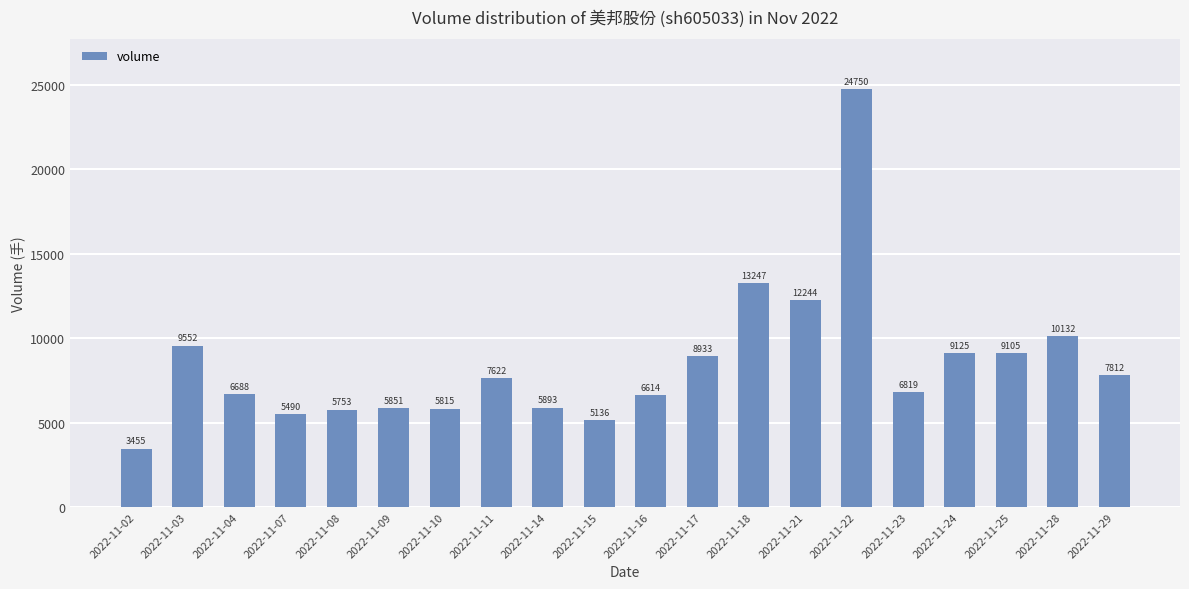

Rank the categories by value from lowest to highest.

2022-11-02, 2022-11-15, 2022-11-07, 2022-11-08, 2022-11-10, 2022-11-09, 2022-11-14, 2022-11-16, 2022-11-04, 2022-11-23, 2022-11-11, 2022-11-29, 2022-11-17, 2022-11-25, 2022-11-24, 2022-11-03, 2022-11-28, 2022-11-21, 2022-11-18, 2022-11-22